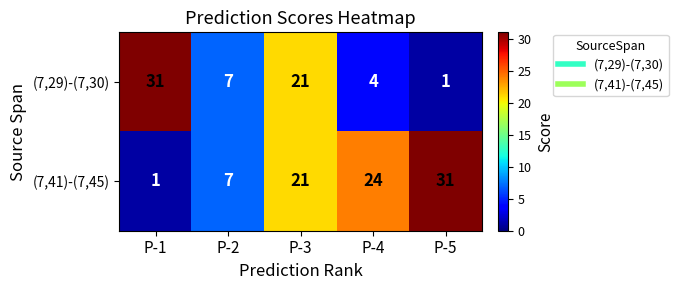

Rank the series at P-4 from lowest to highest value.

(7,29)-(7,30), (7,41)-(7,45)